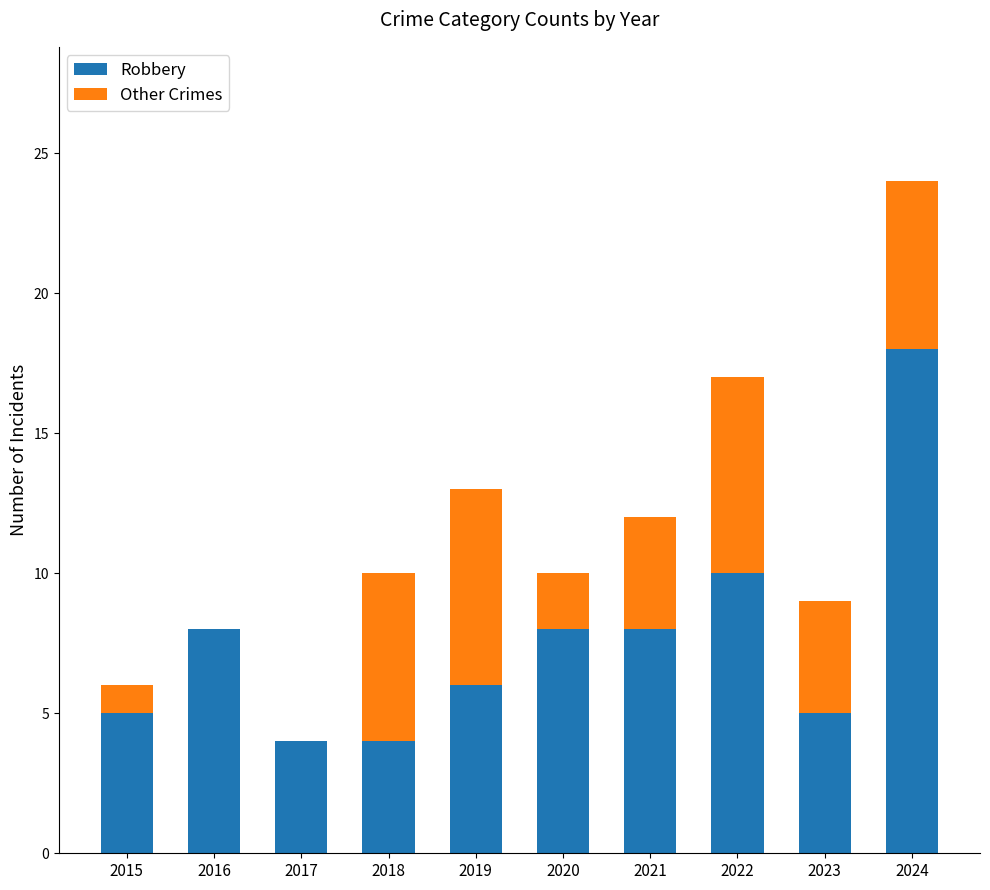

Read the Robbery value at 2018, to the nearest 5.

5